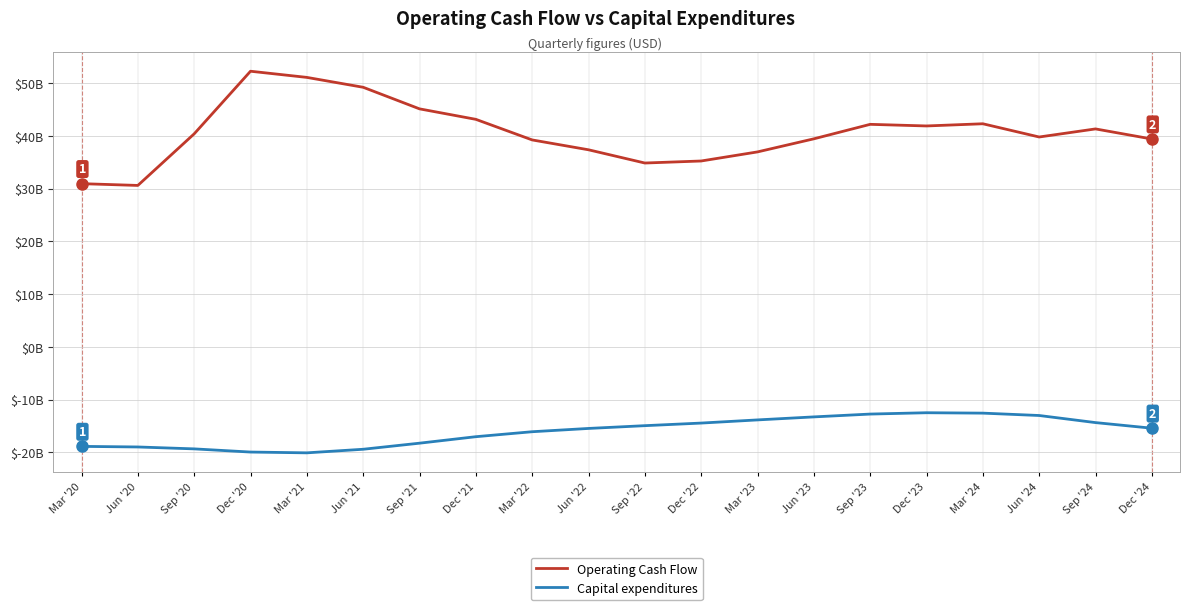

Does the chart display data point markers on the line(s)?

No